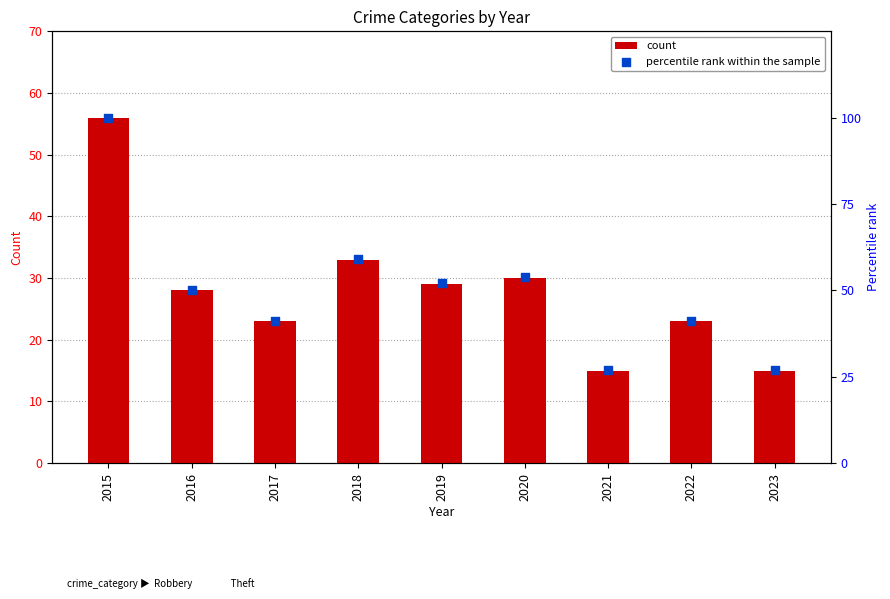

Approximately how many times larger is the value at 2017 compared to 2019?

0.8